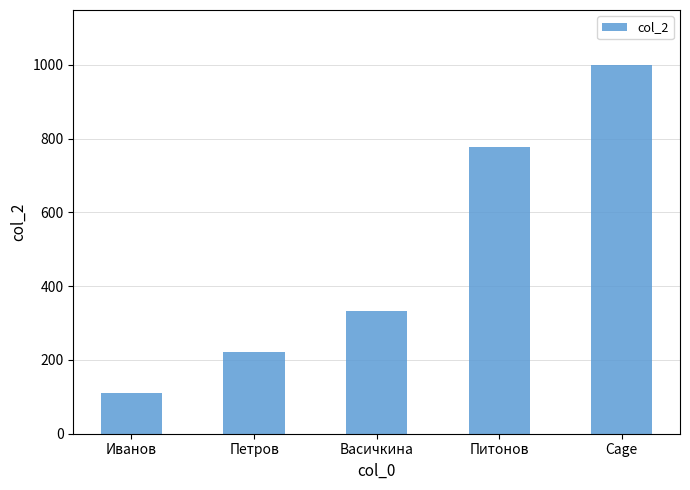

Which label corresponds to the smallest value in the chart?

Иванов